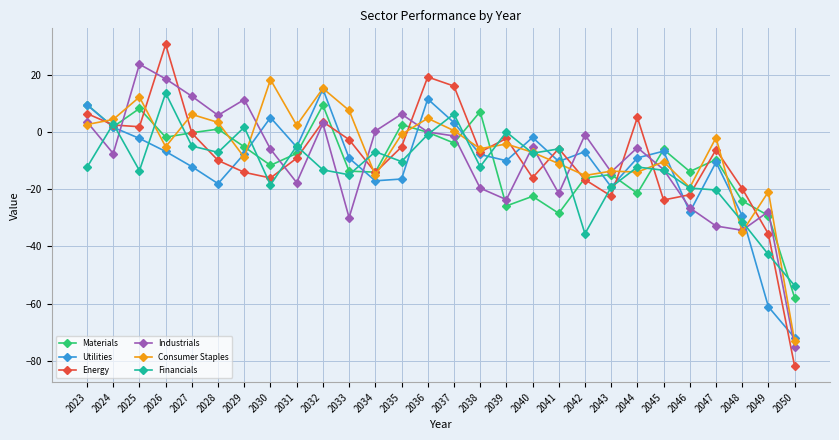

Which series has the widest spread of values?

Energy